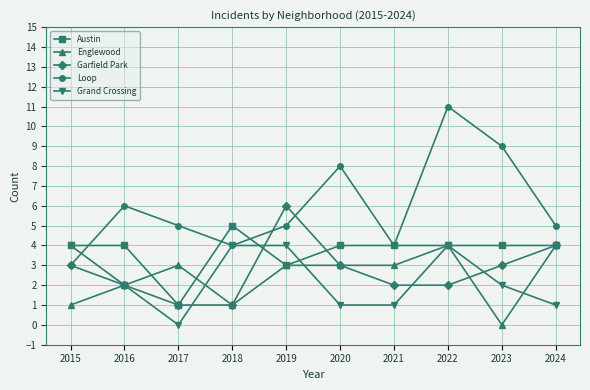

What is the sum of the Grand Crossing values at 2015 and 2018?

8